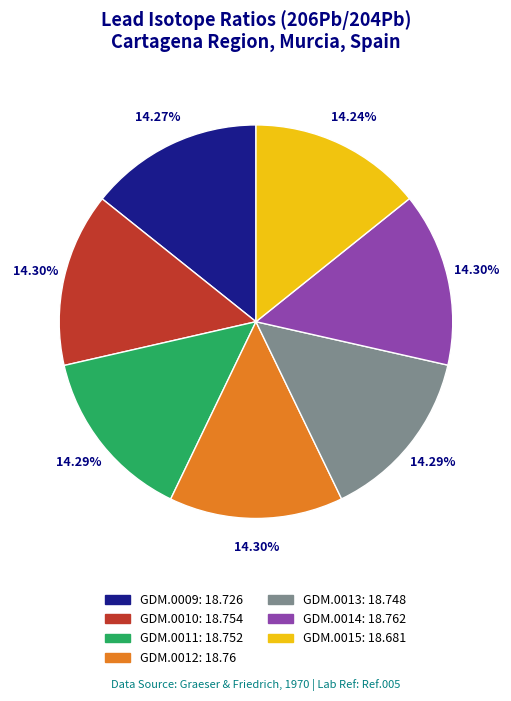

Is it true that GDM.0014 is 14% of the pie?

True